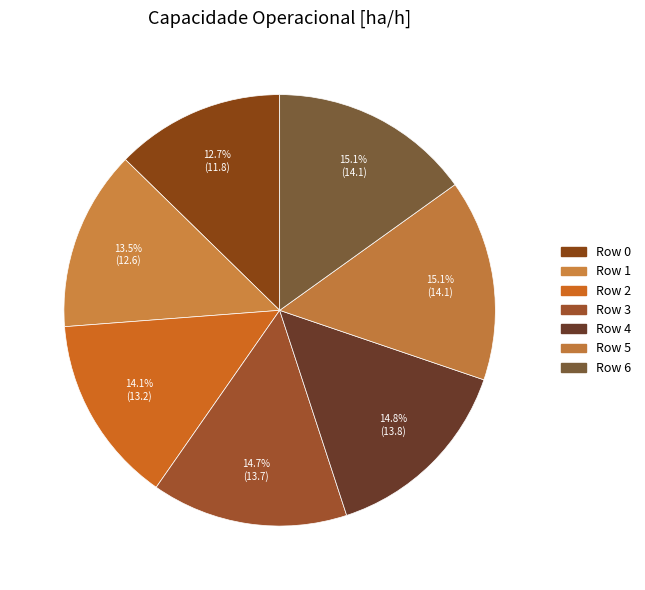

To the nearest percent, what is the average slice percentage?

14%